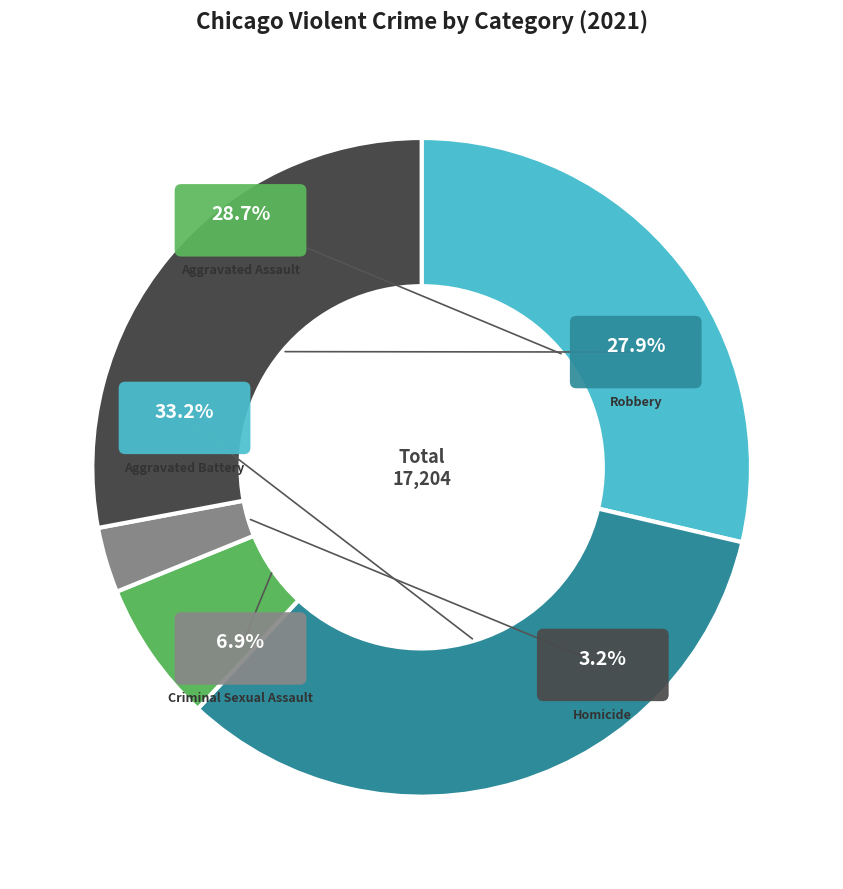

How many slices are in this pie chart?

5